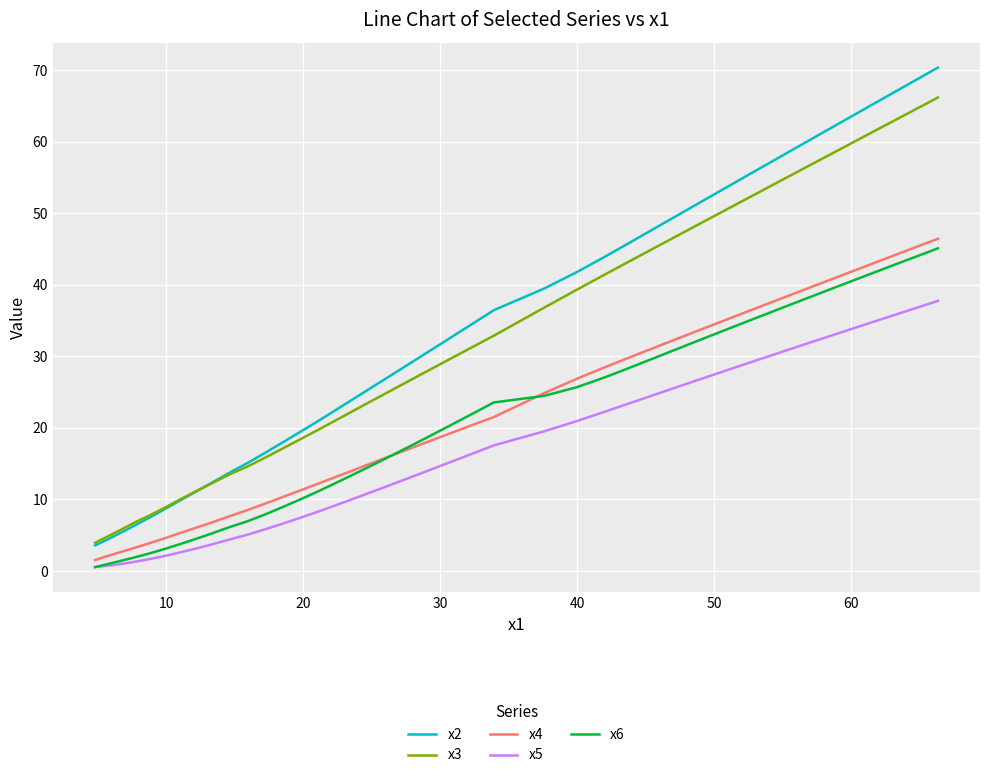

True or false: x5 and x2 cross at least once.

False